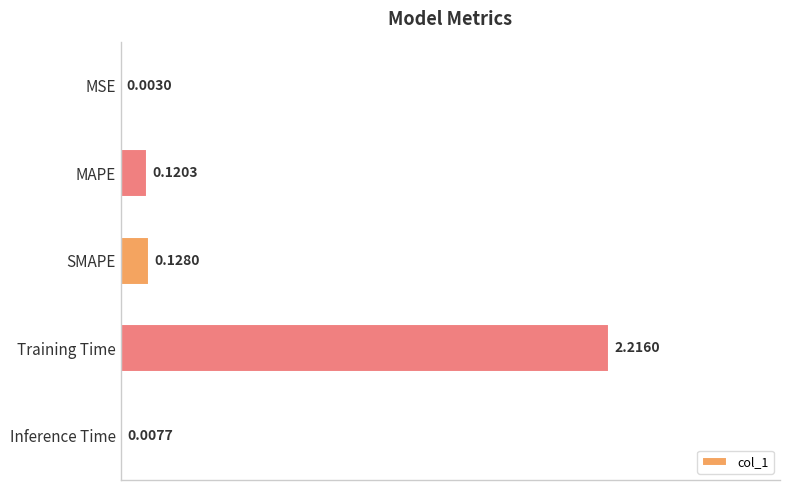

At which label is the value closest to 1?

SMAPE